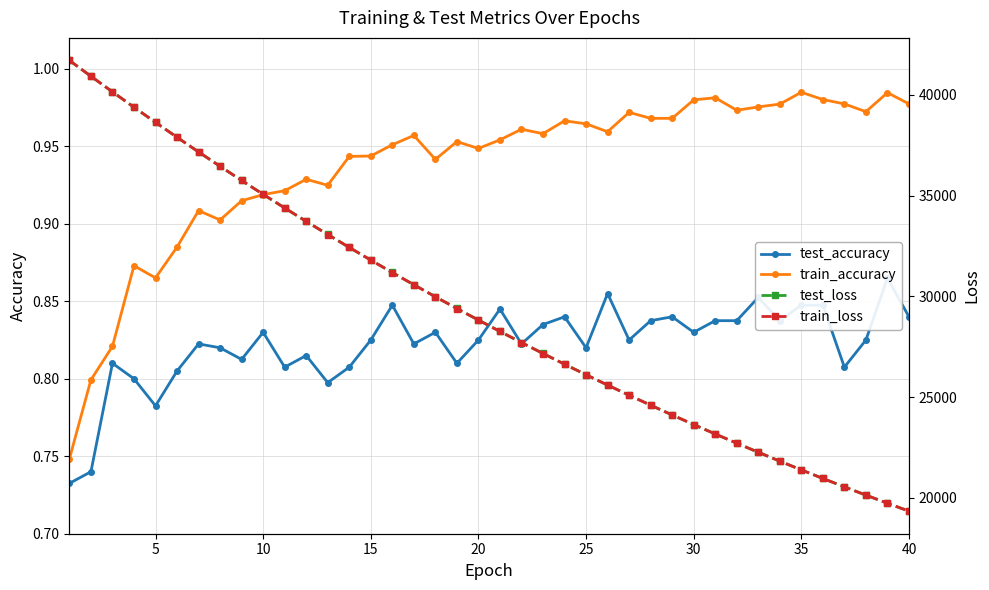

Where is the first local minimum for train_accuracy?

5